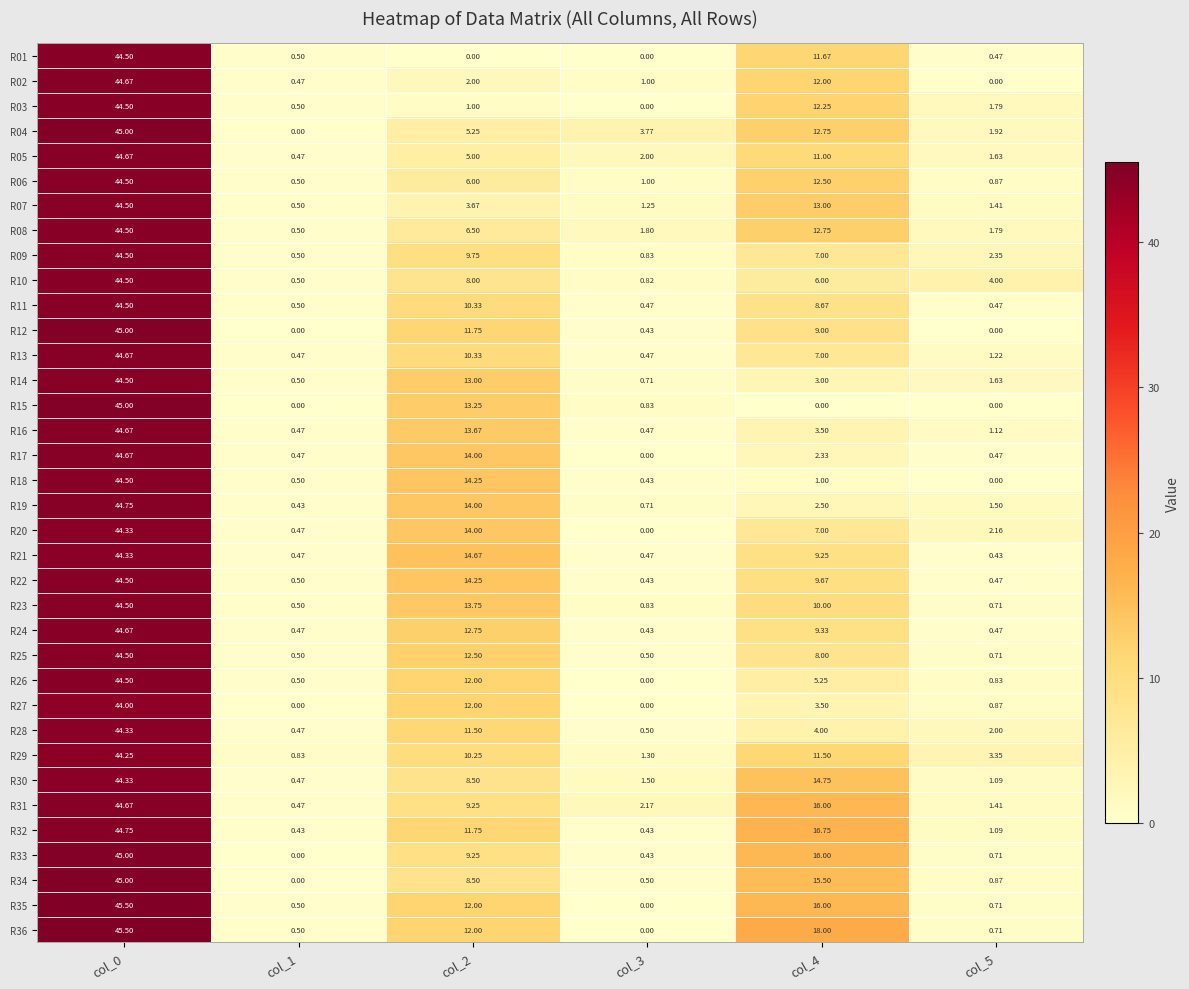

Is the value of R10 at col_1 greater than the value of R13 at col_2?

No